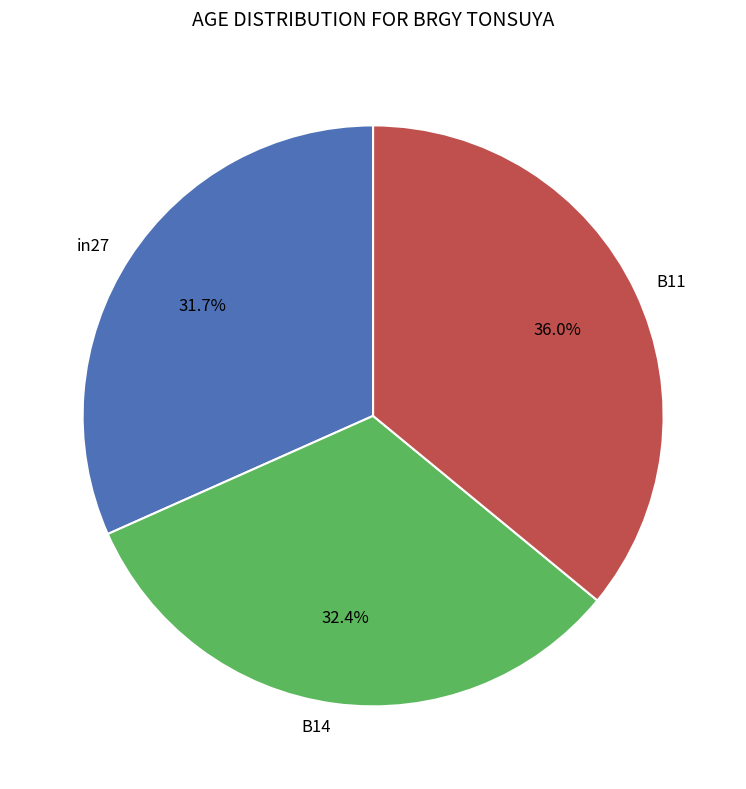

How many segments does this pie chart have?

3